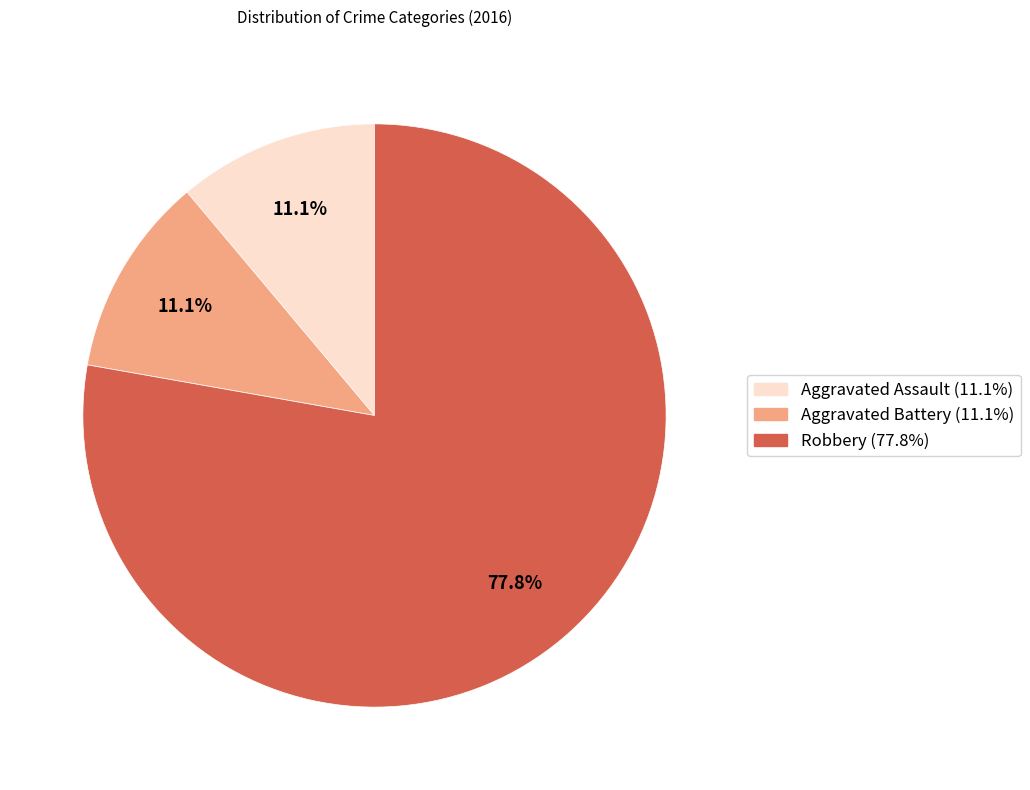

What is the ratio of the value at Robbery to the value at Aggravated Battery?

7.0